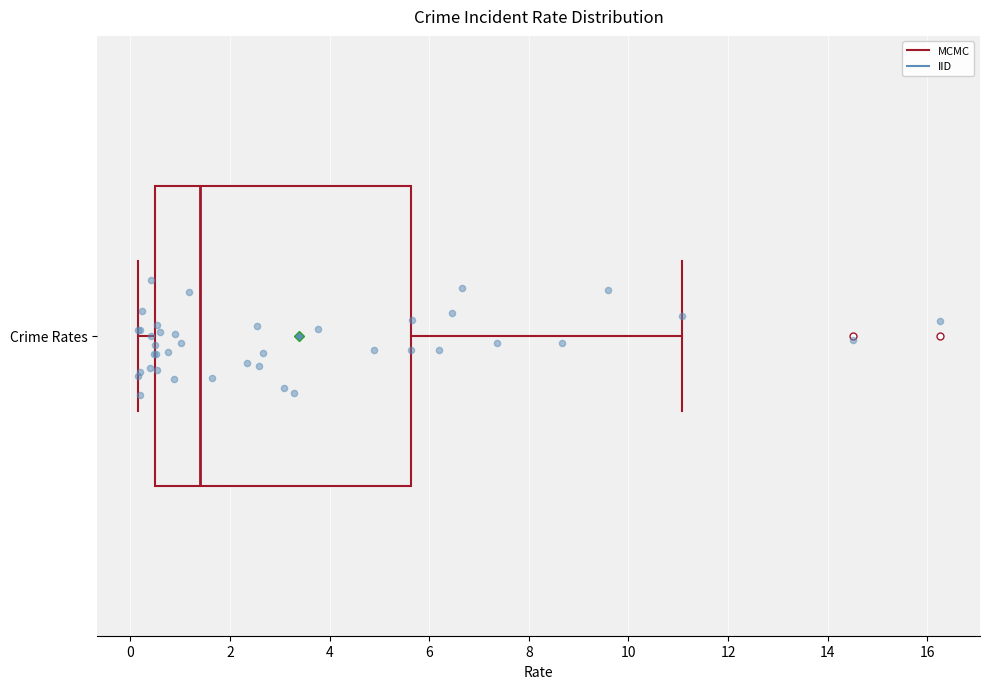

Where does the median line of the box for Crime Rates sit on the x-axis? The values are not printed on the chart, so give them approximately, as read against the axis.

1.4